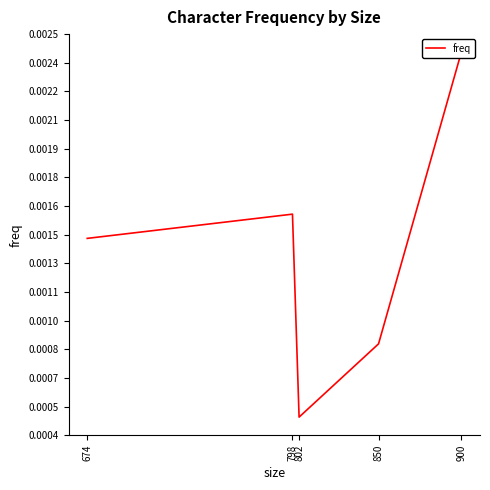

At which category does the data reach its first local peak?

798